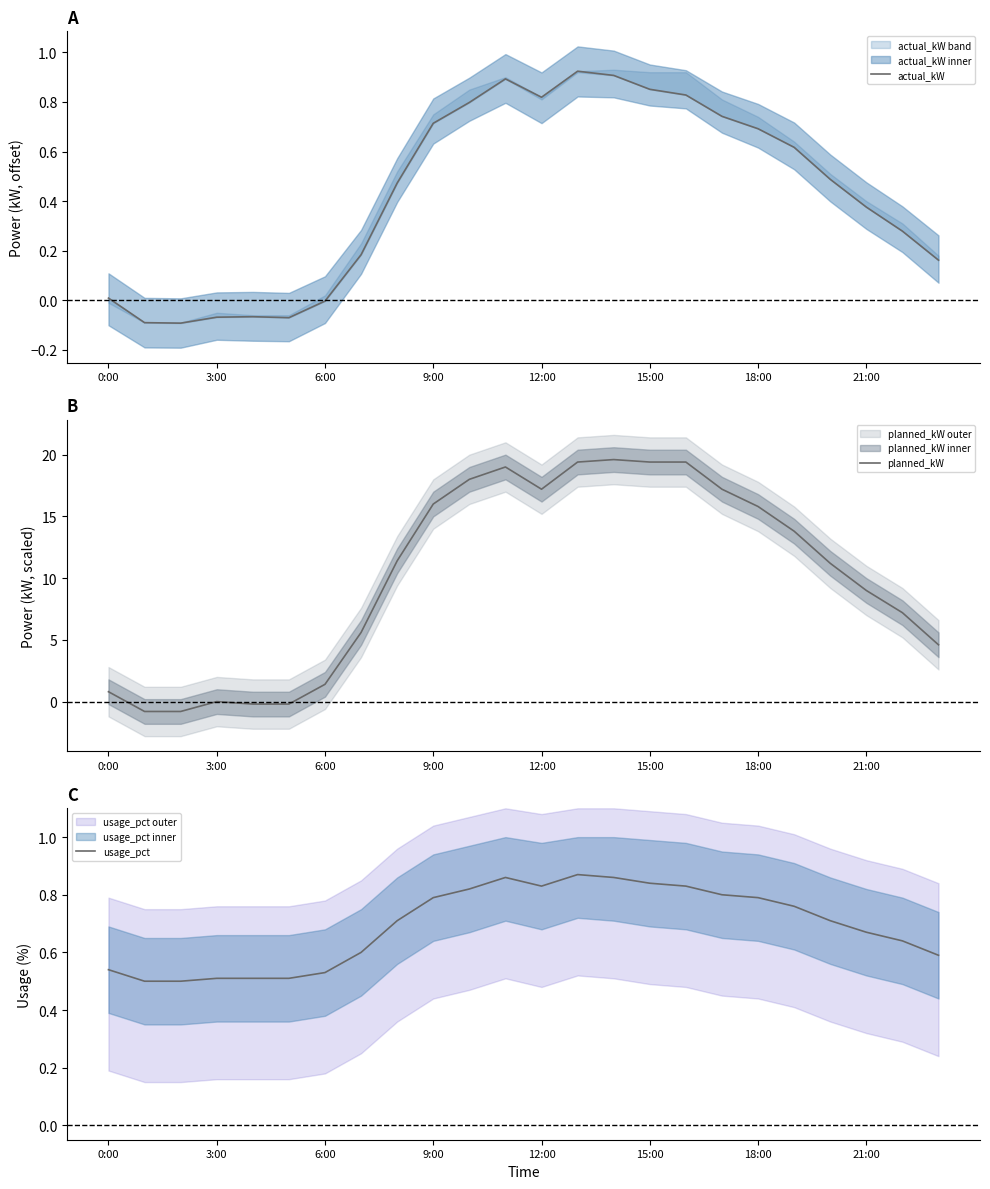

What is the smallest value displayed?

-0.8